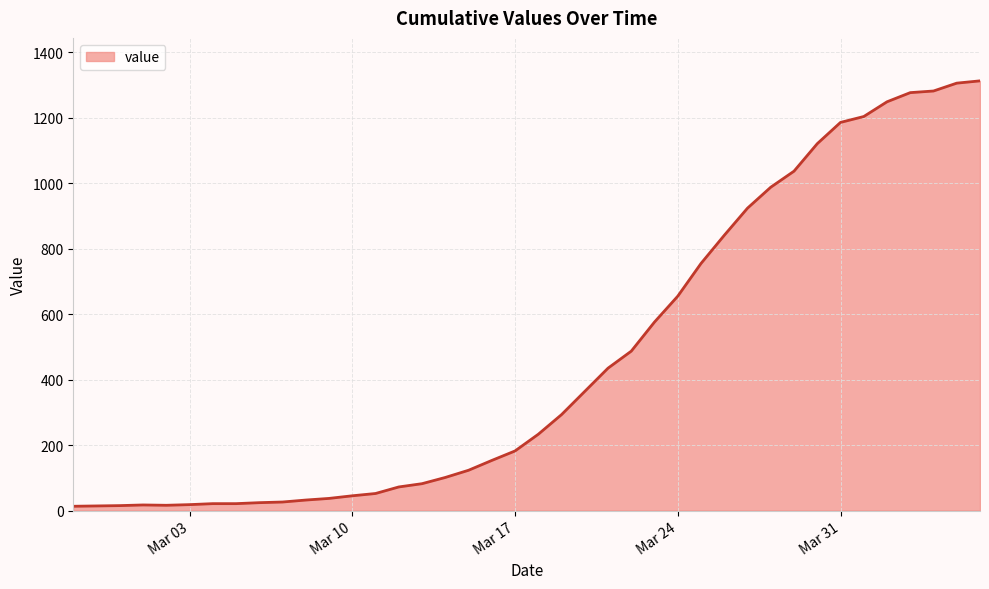

What is the minimum value shown in the chart?

13